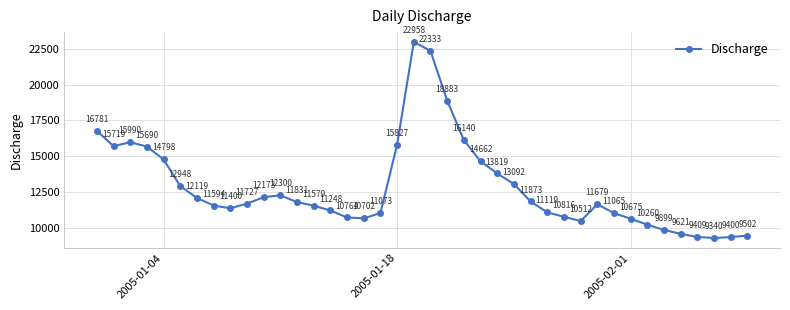

How many interior local peaks (higher than both neighbors) does the data have?

4